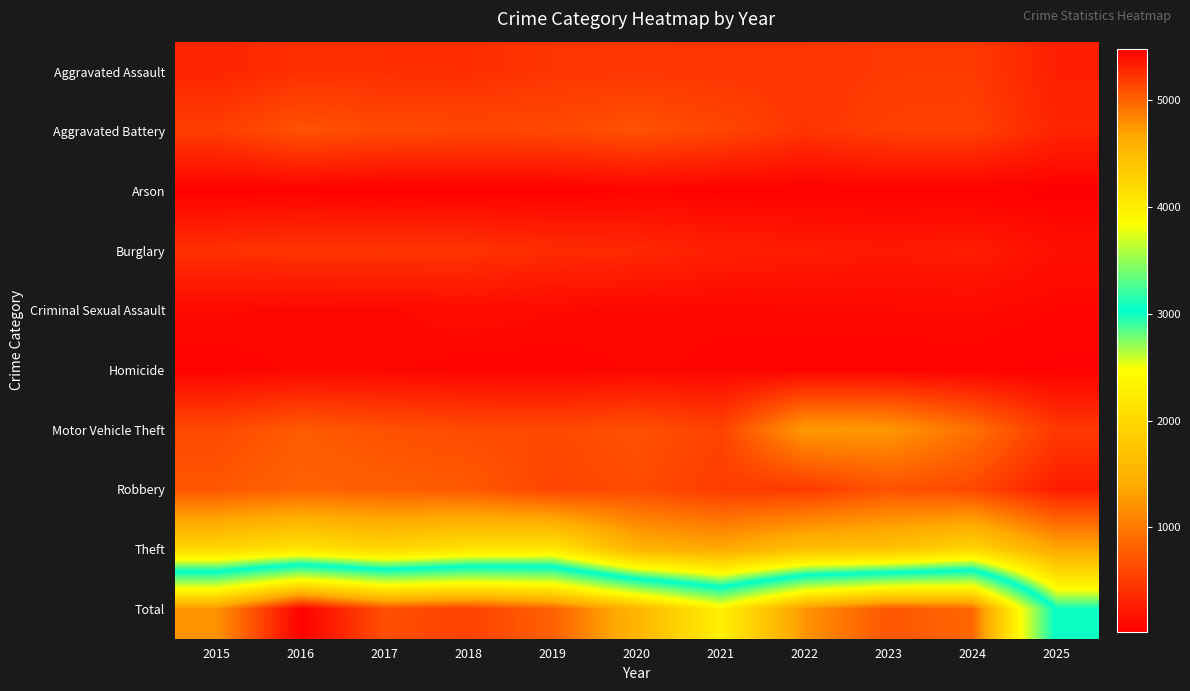

What is the spread (max minus min) of values at 2023?

5025